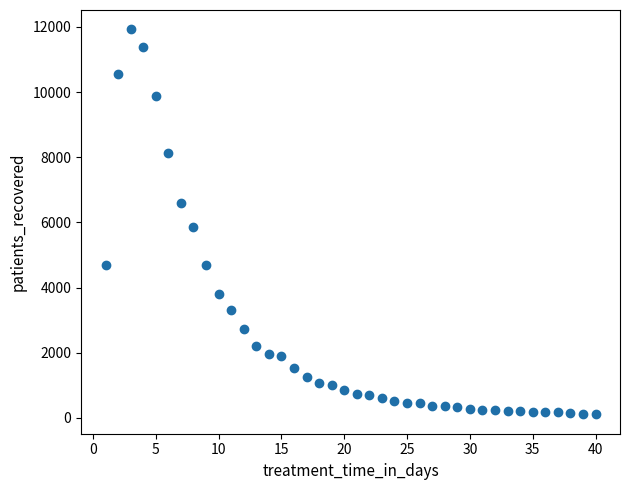

What is the range of X values (max minus min)?

39